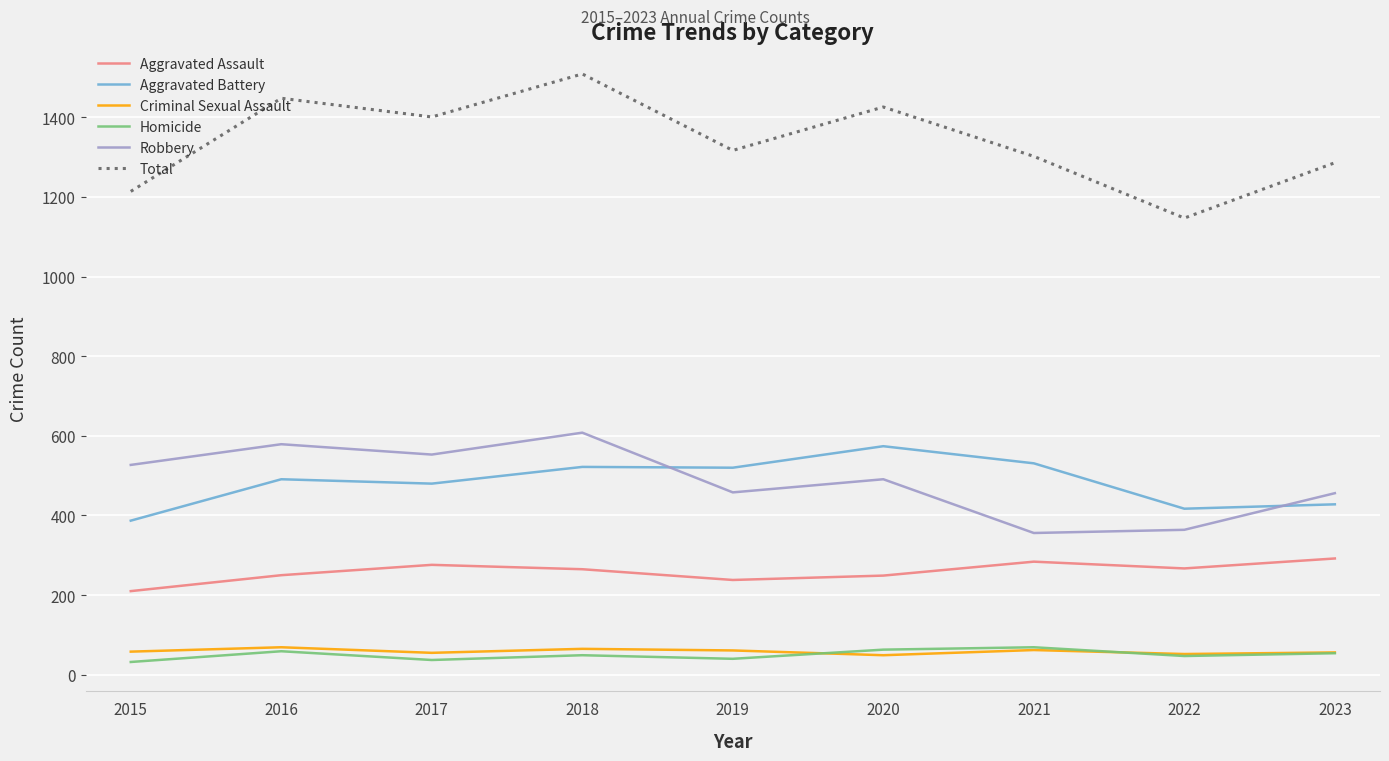

What is the spread (max minus min) of values at 2023?

1232